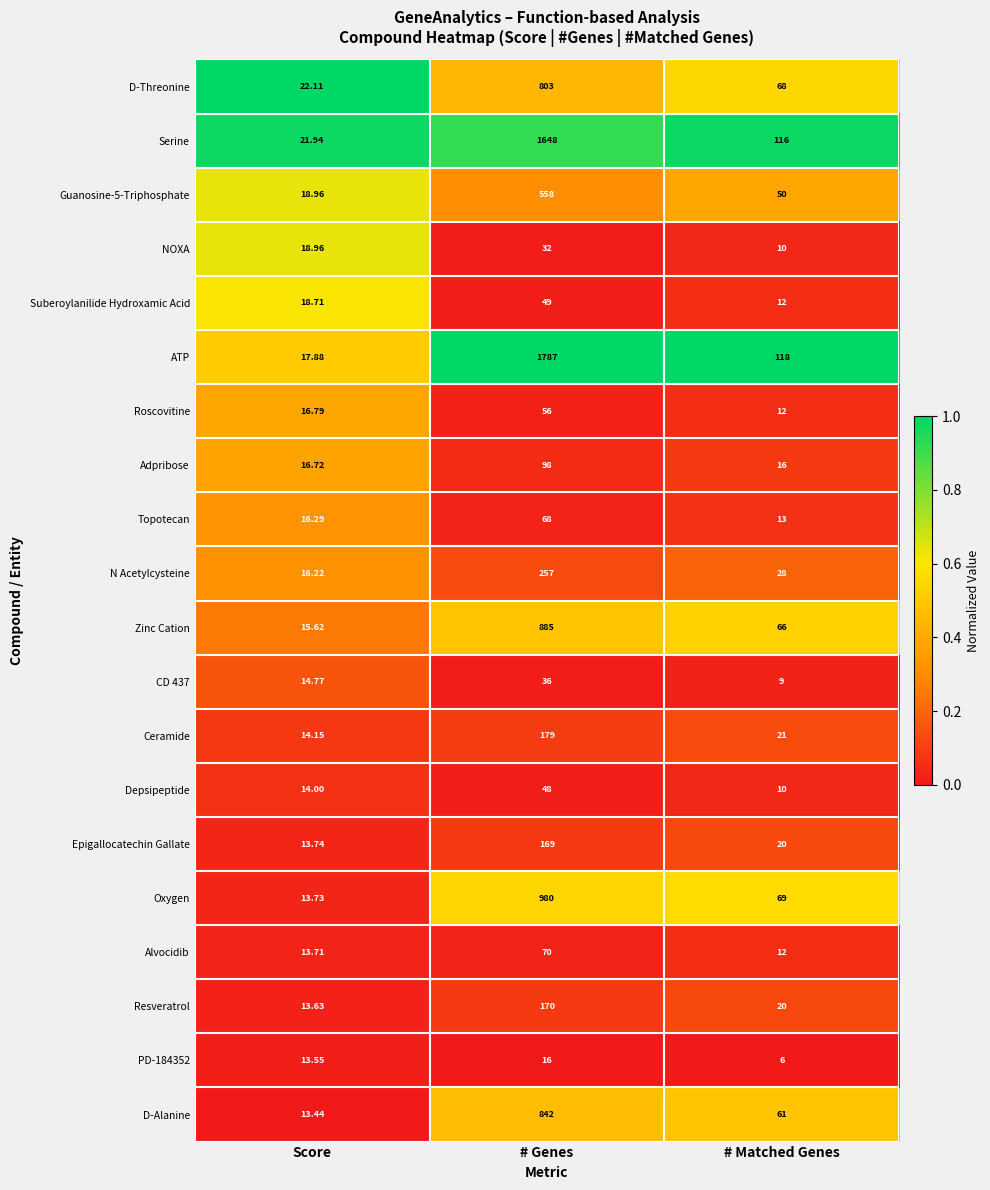

List the series in order of their peak value, highest first.

ATP, Serine, Oxygen, Zinc Cation, D-Alanine, D-Threonine, Guanosine-5-Triphosphate, N Acetylcysteine, Ceramide, Resveratrol, Epigallocatechin Gallate, Adpribose, Alvocidib, Topotecan, Roscovitine, Suberoylanilide Hydroxamic Acid, Depsipeptide, CD 437, NOXA, PD-184352